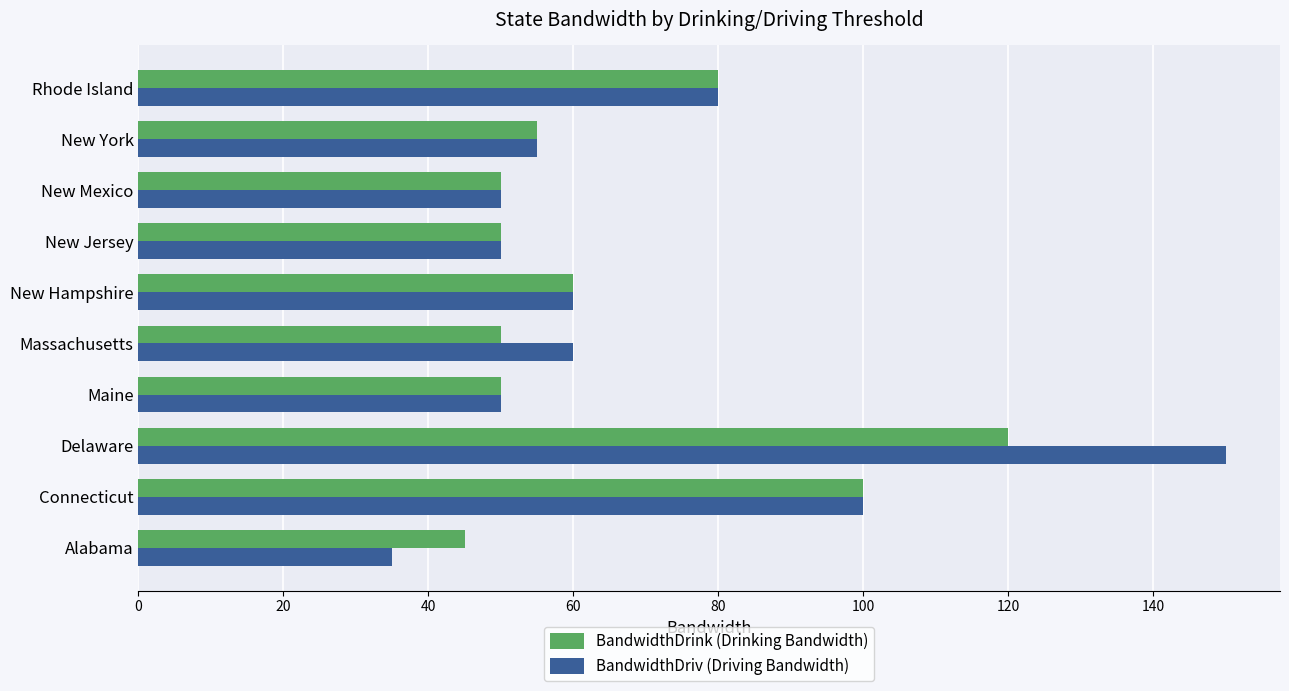

What is the difference between the second highest and minimum values in the BandwidthDriv (Driving Bandwidth) series?

65